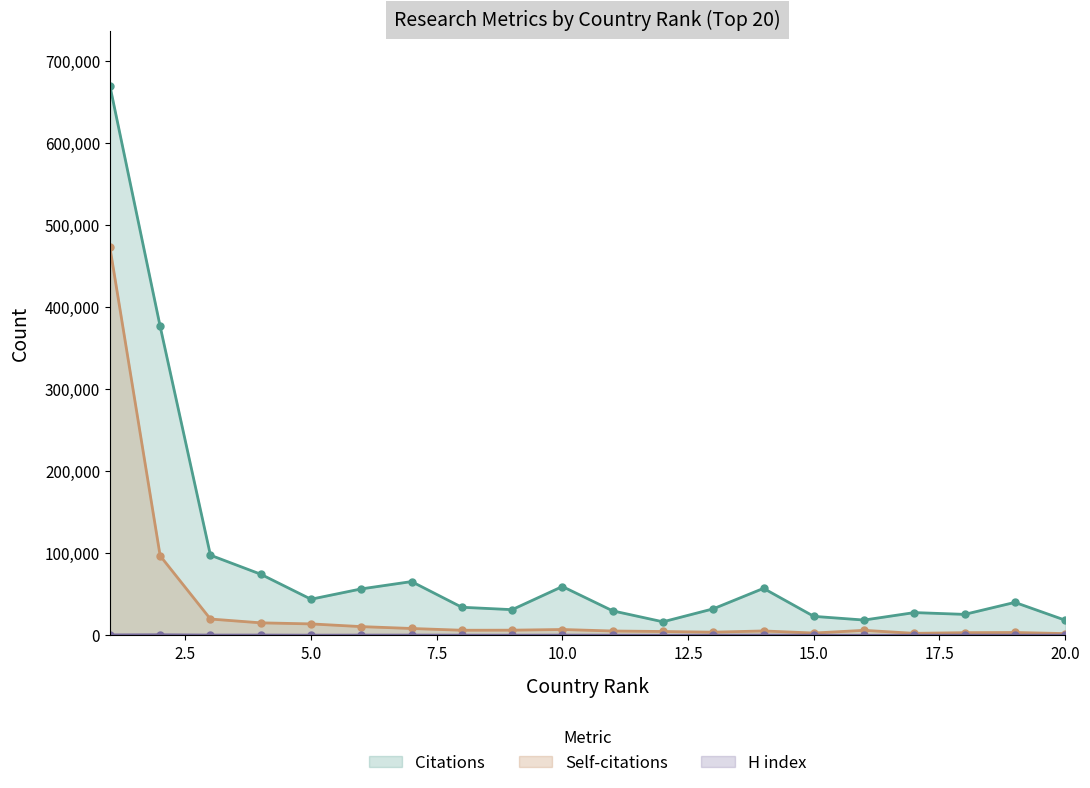

True or false: Citations has more than 2 interior local peaks.

True